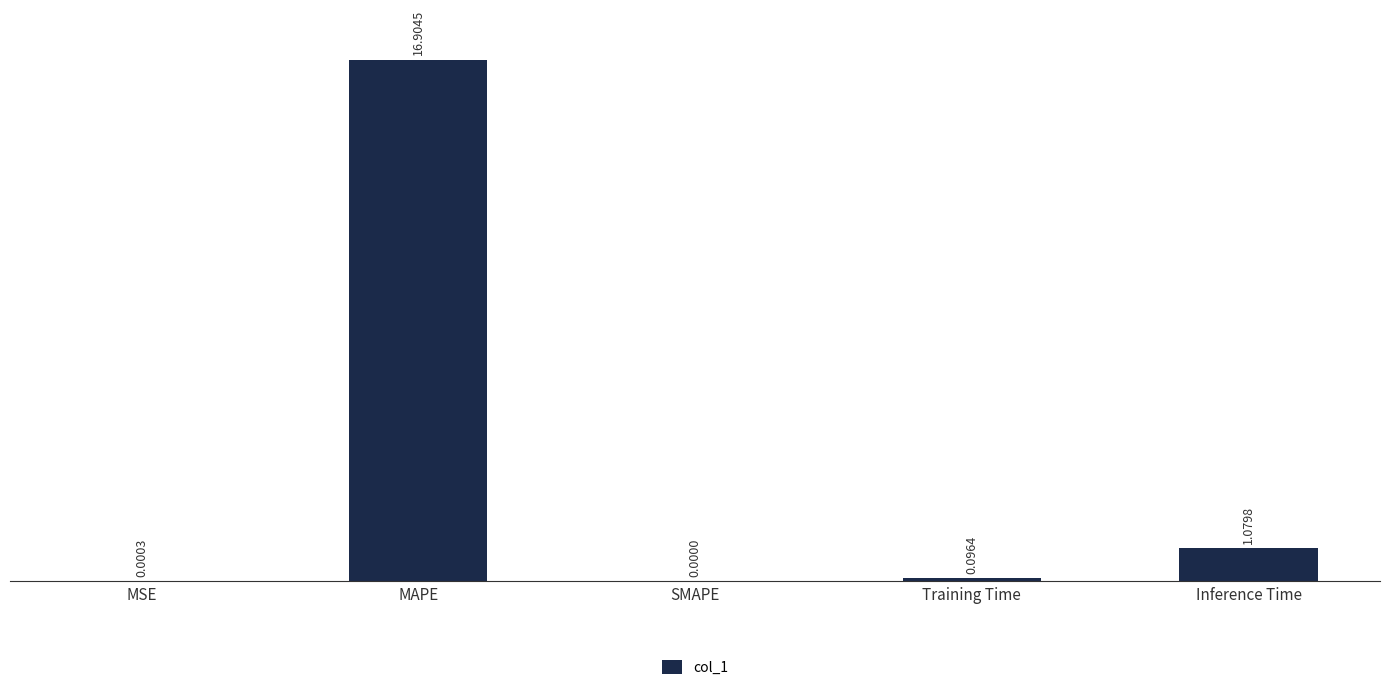

Count the number of data series in this chart.

1